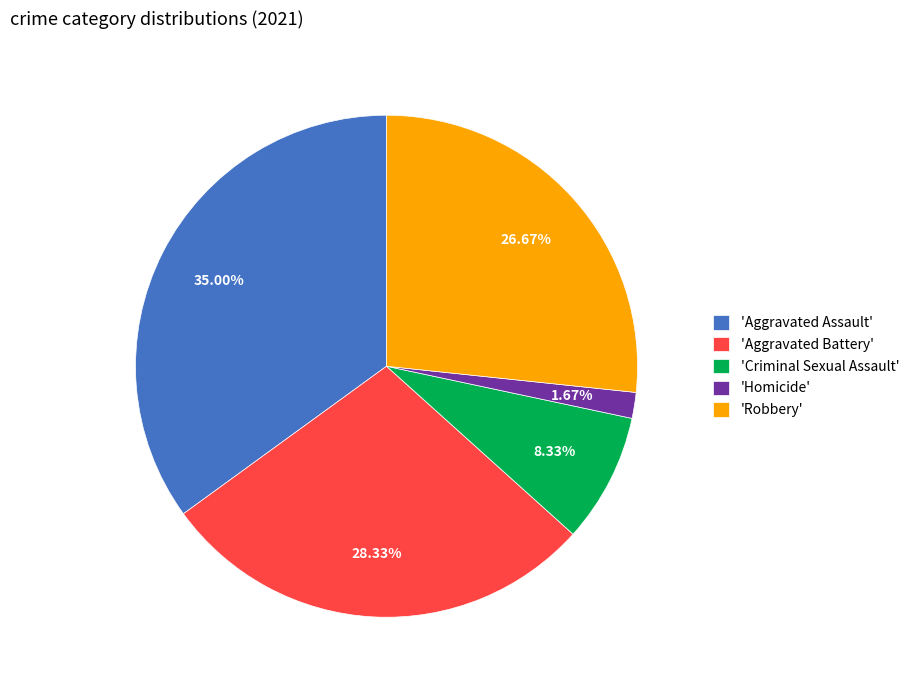

What is the smallest slice in the pie chart?

'Homicide'